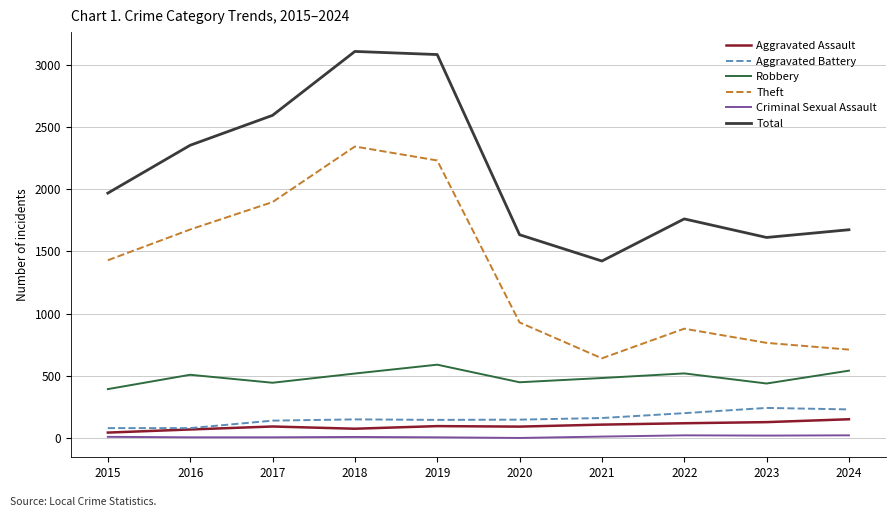

What is the difference between the highest and lowest values at 2018?

3094